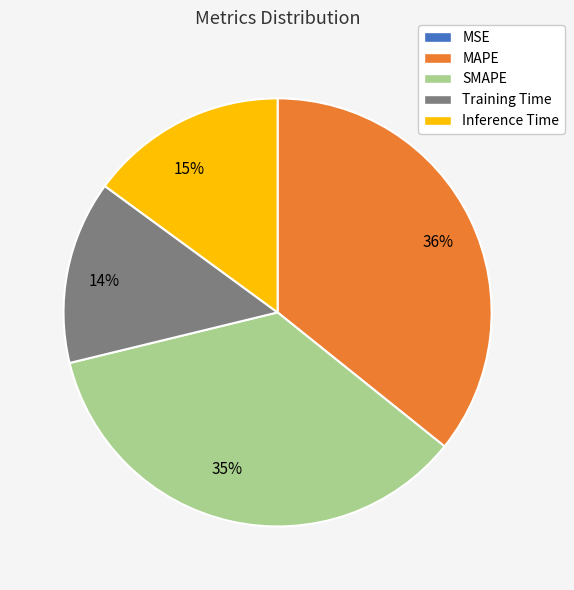

Is the sum of Training Time and SMAPE greater than half?

No